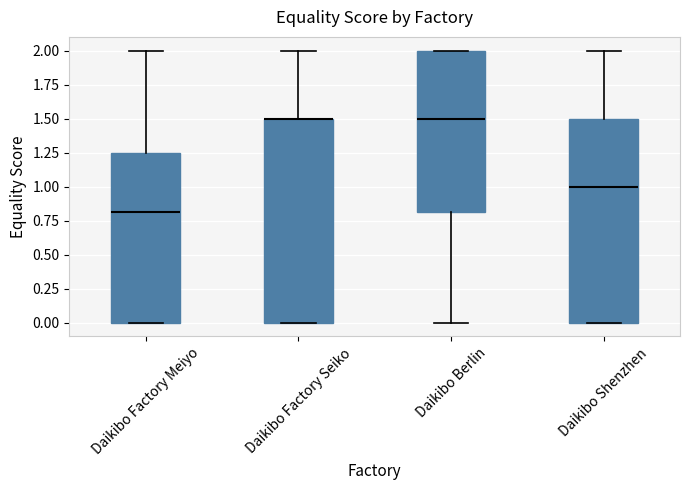

Where is the lower edge of the box for Daikibo Factory Meiyo on the y-axis? The values are not printed on the chart, so give them approximately, as read against the axis.

0.00